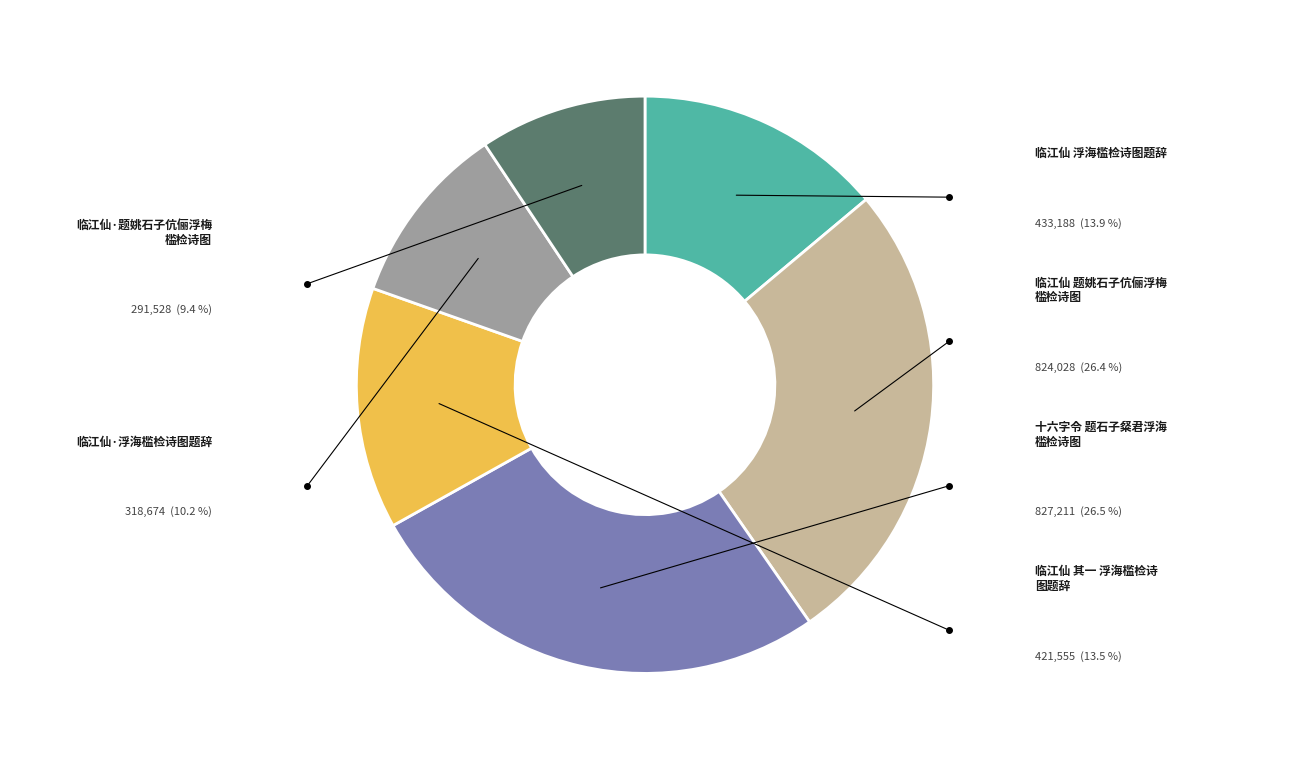

Is there any slice that represents more than half of the pie?

No